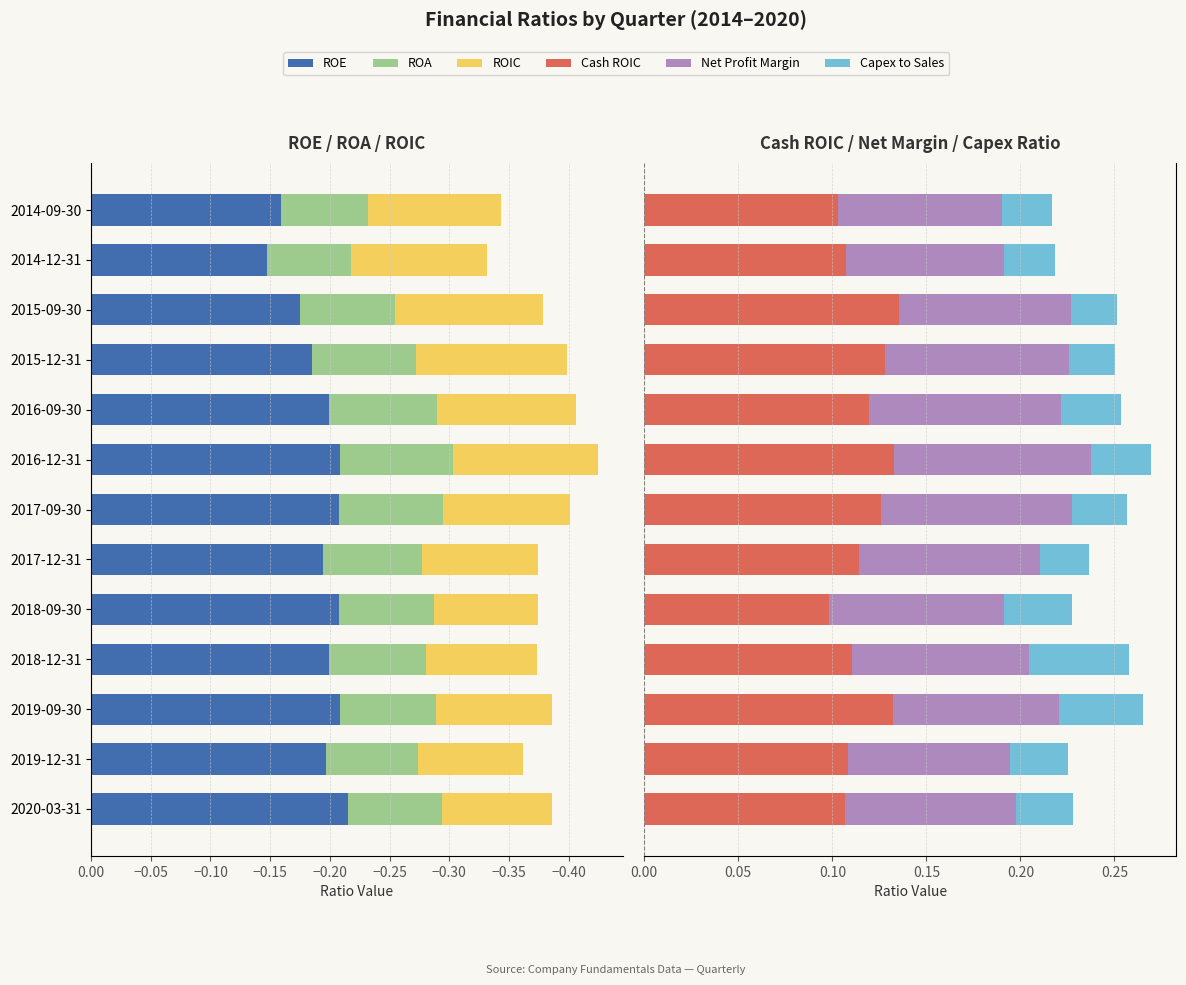

How many groups of bars are there?

13